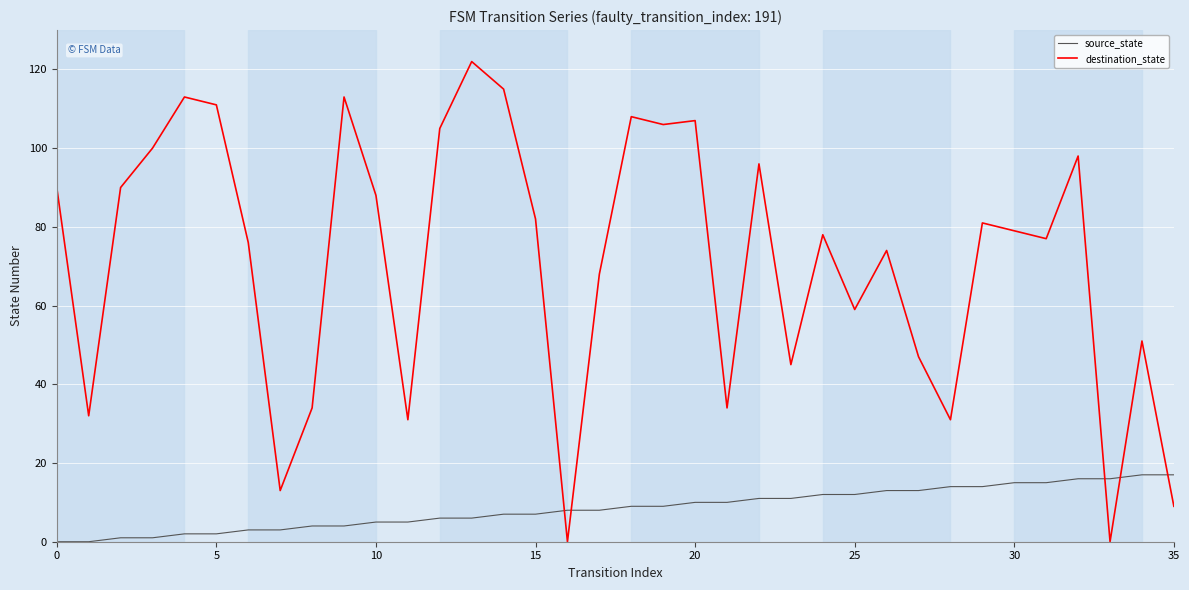

Which series ends up on top after the final intersection of destination_state and source_state?

source_state